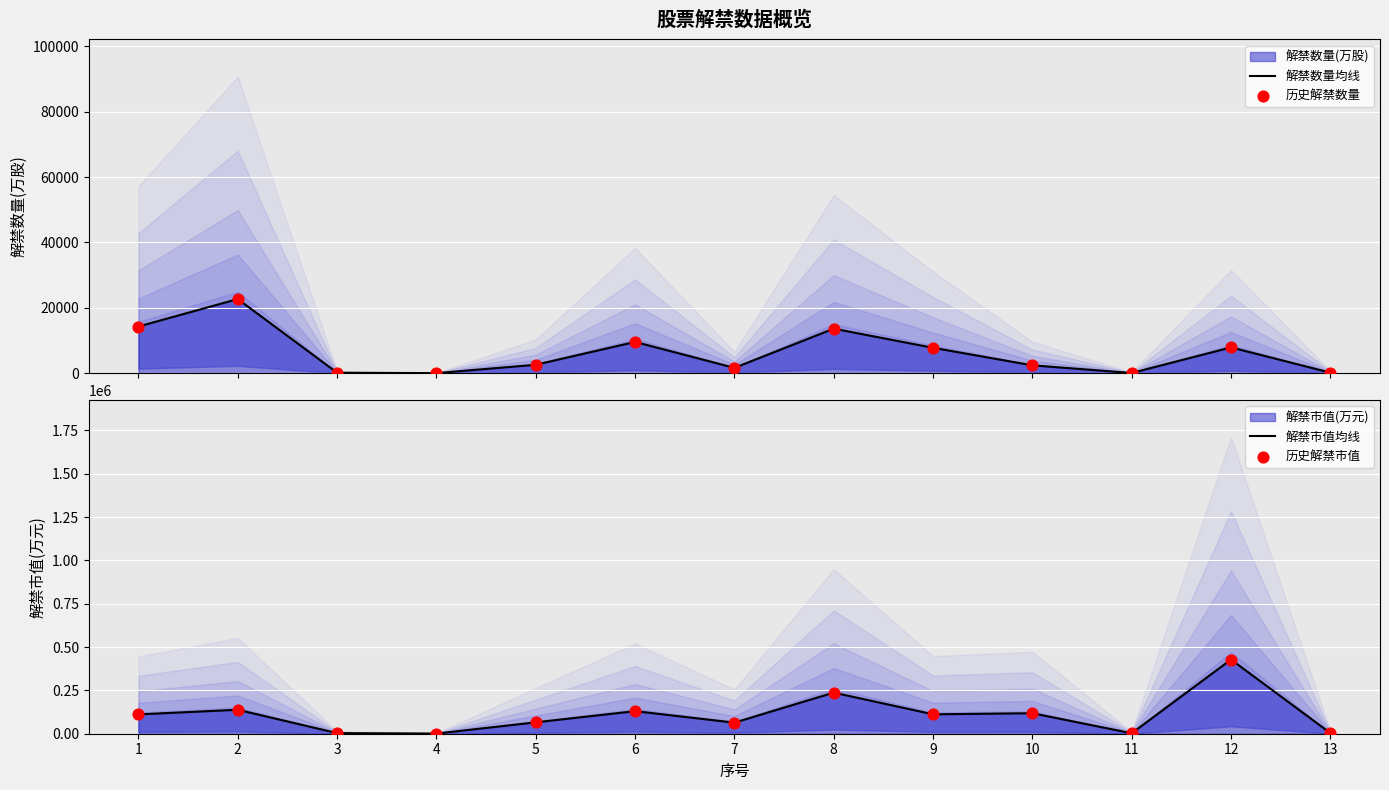

Which series has the largest Y range (max minus min)?

解禁市值均线